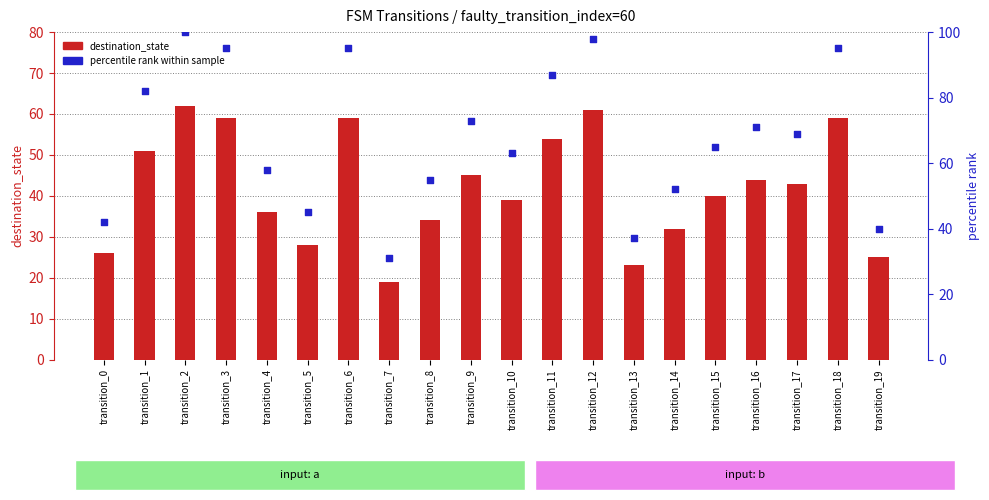

What are all the series names shown in the legend?

destination_state, percentile_rank